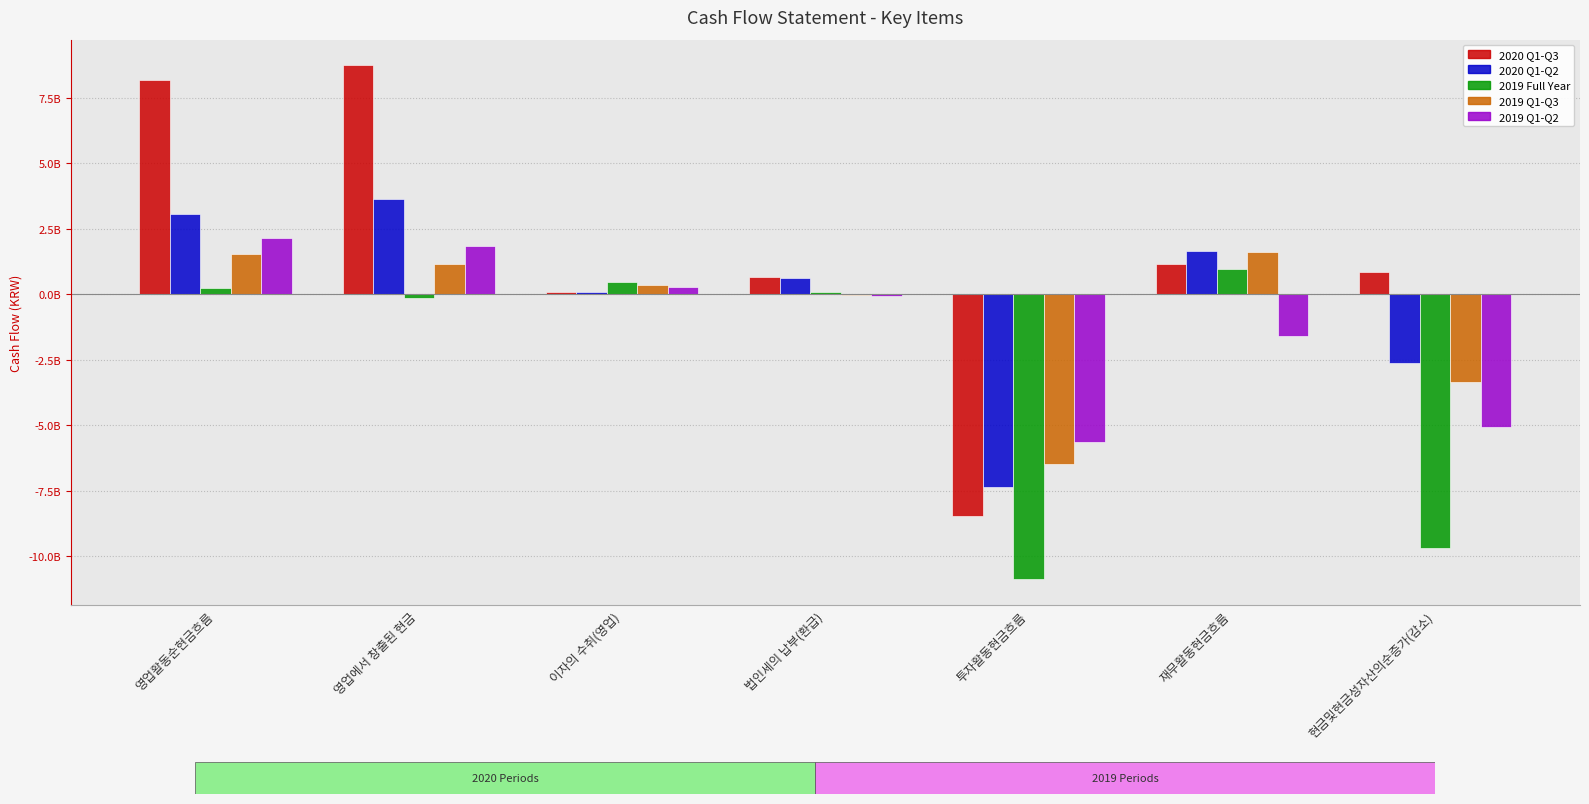

What is the label of the 4th bar from the left?

법인세의 납부(환급)